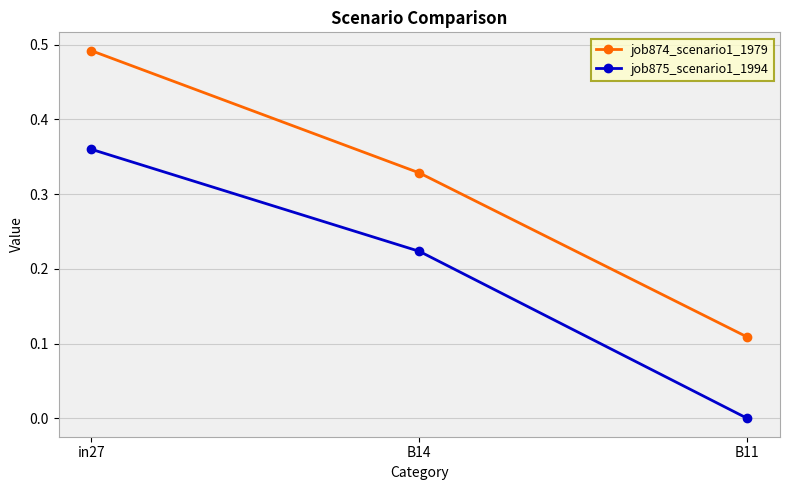

List the labels in order of job875_scenario1_1994 value, largest first.

in27, B14, B11